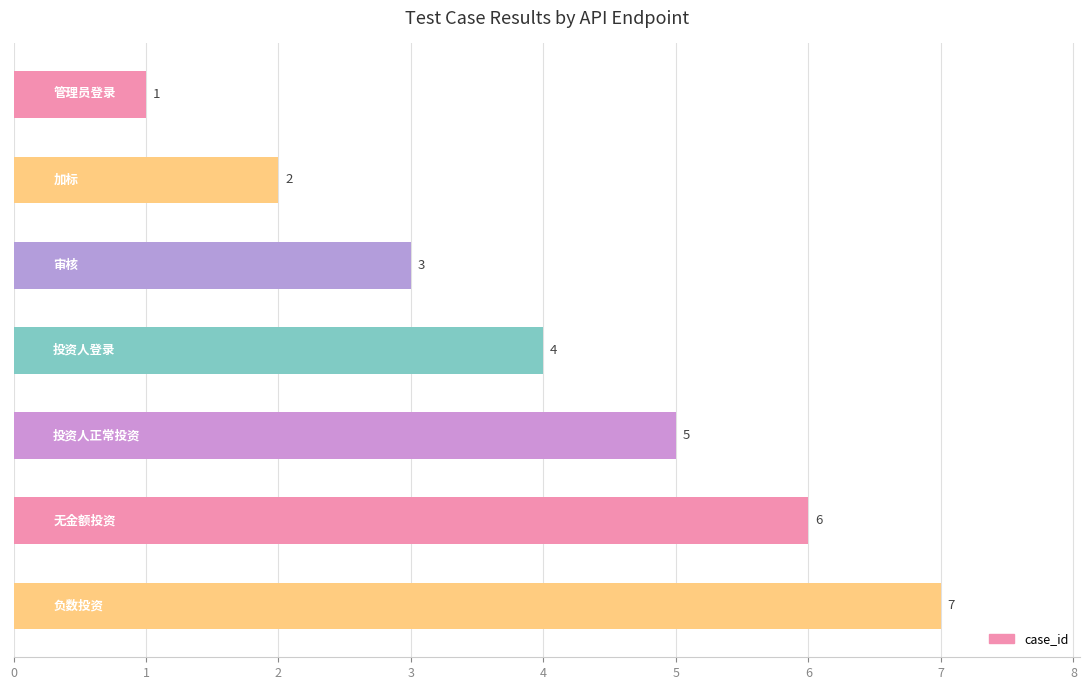

Count the values in the range 2 to 6.

5